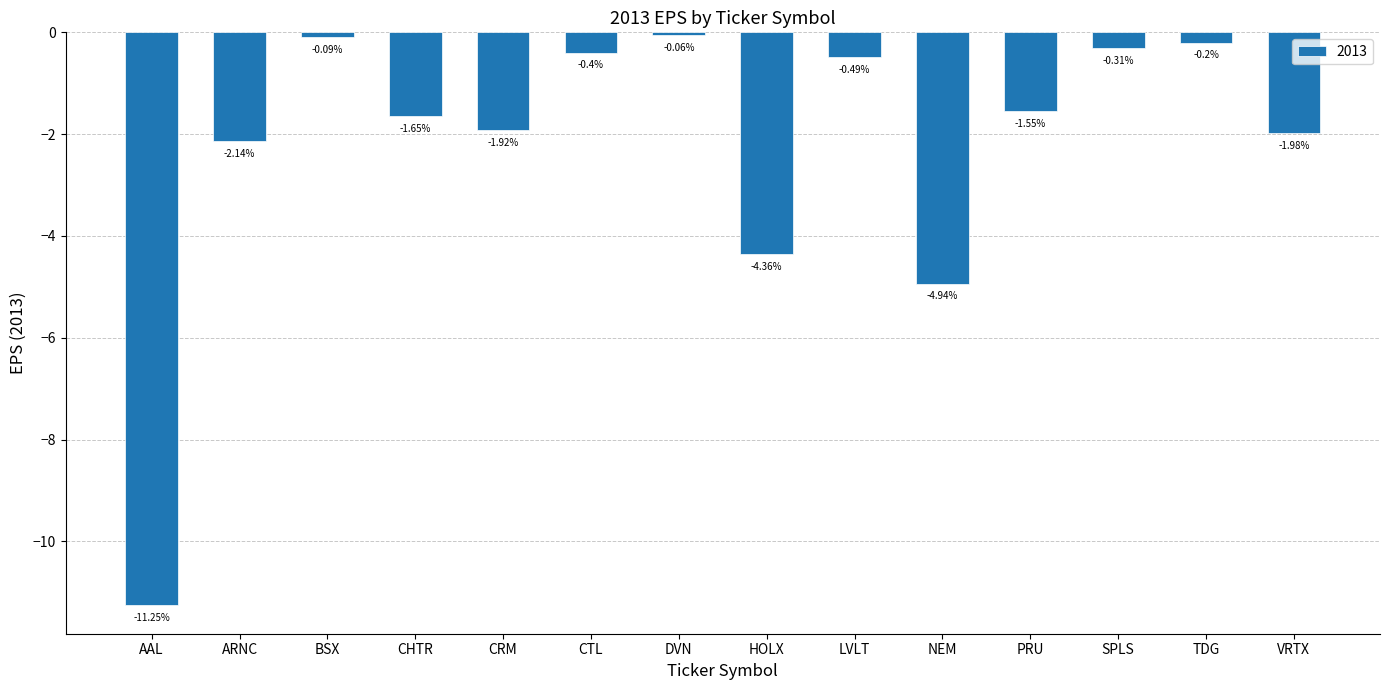

What is the label of the 13th bar from the left?

TDG